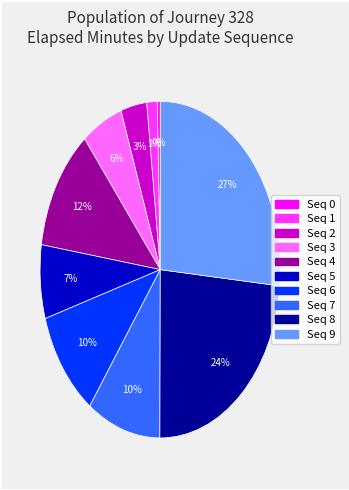

Is there any slice that represents more than half of the pie?

No